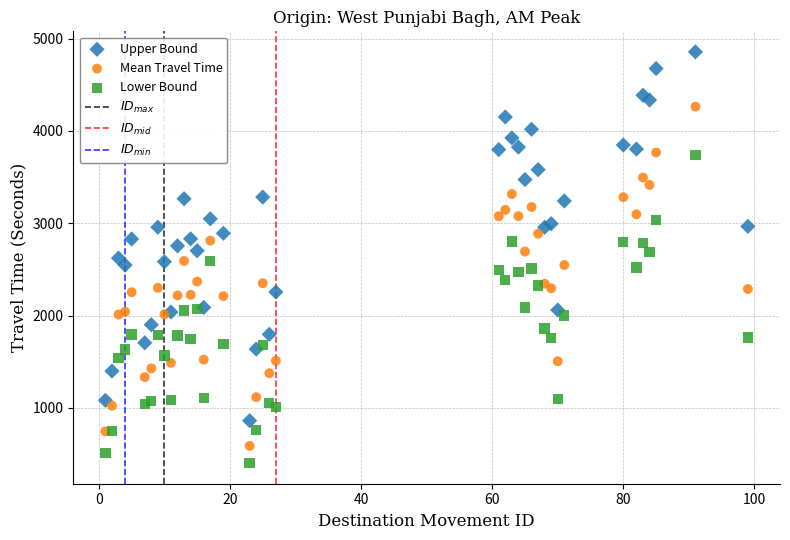

Which series has the widest spread of Y values?

Upper Bound